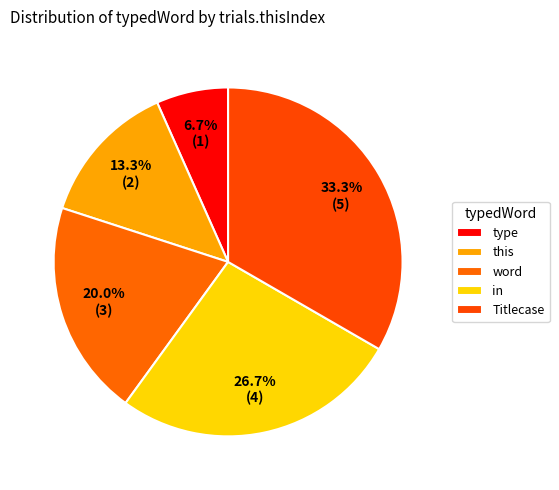

Is this the majority of the pie?

No